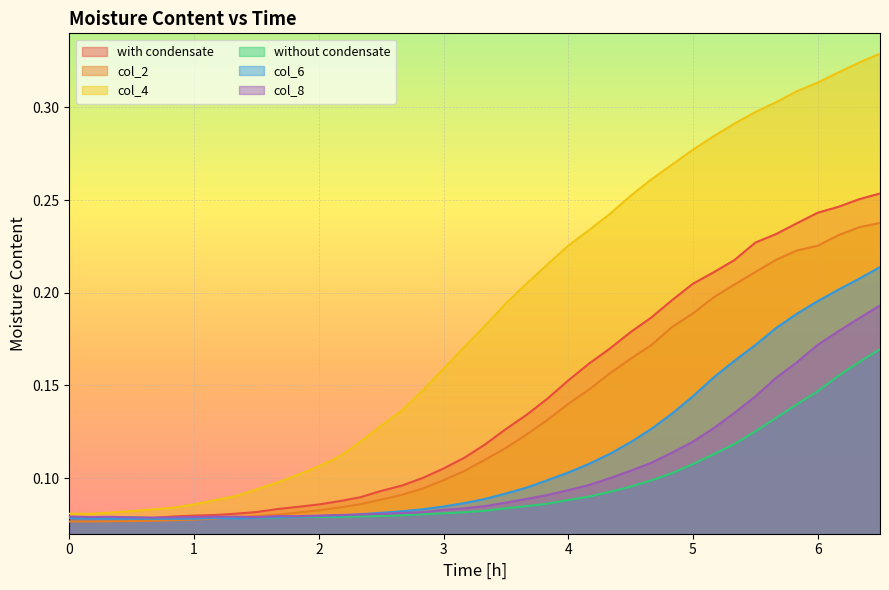

How many lines are shown in the chart?

6